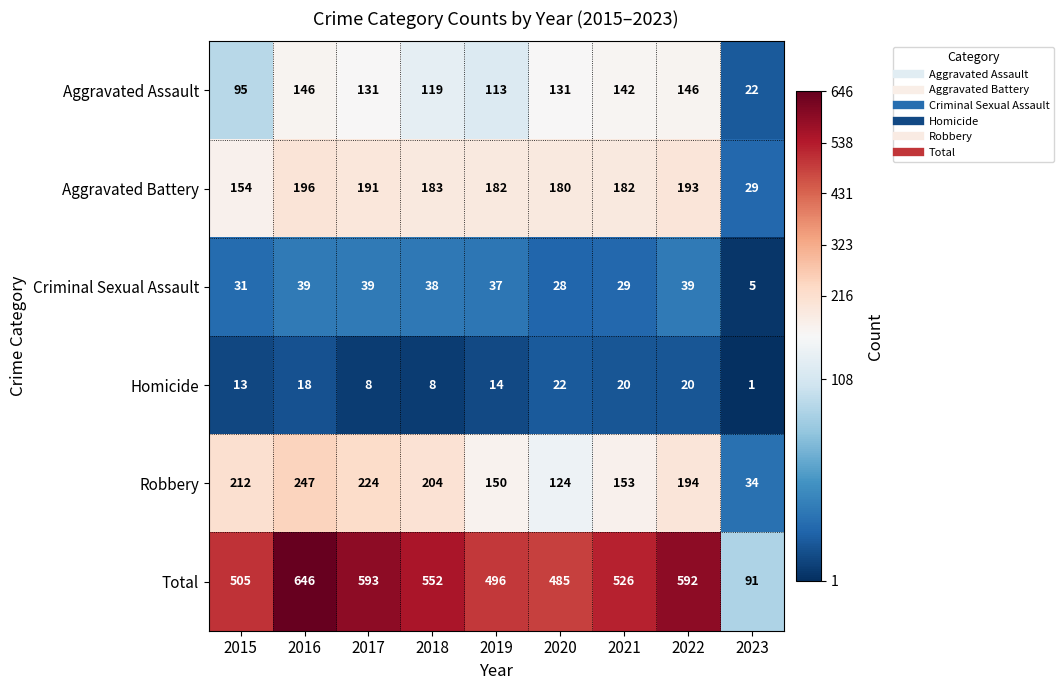

Read the Robbery value at 2016, to the nearest 50.

250